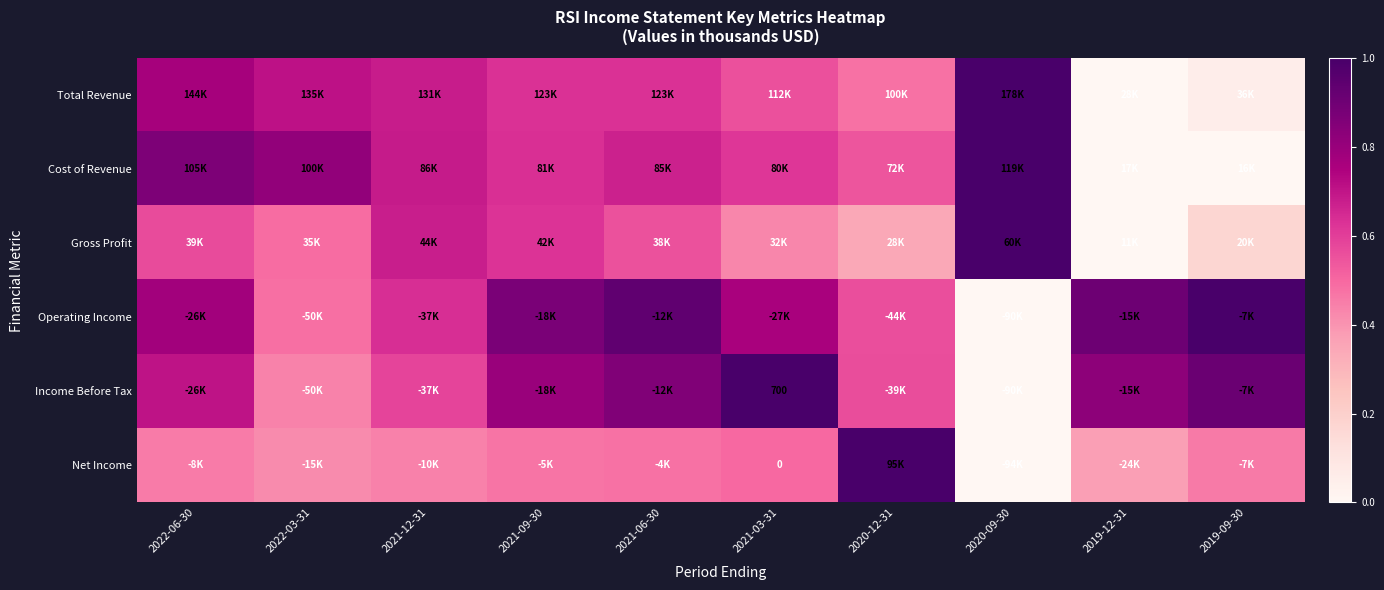

What is the difference between the maximum and second lowest values in the Total Revenue series?

0.9